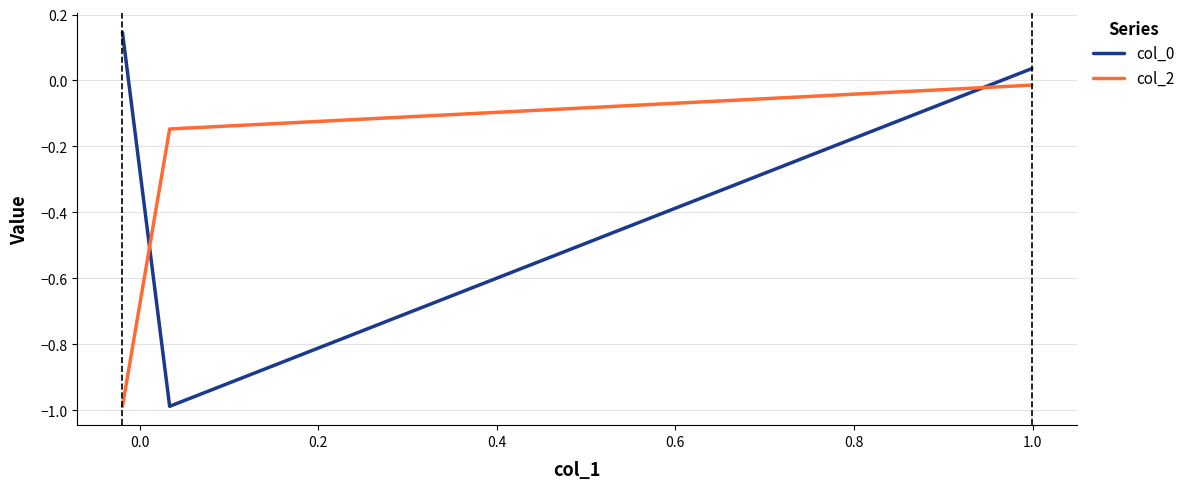

What is the difference between the maximum and minimum values in the col_2 series?

1.0